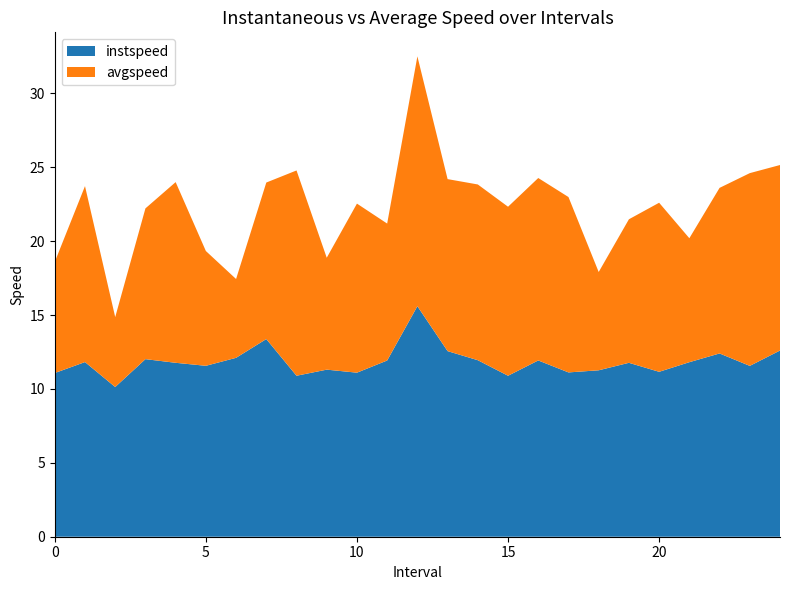

Reading right to left, list all the values displayed in this chart.

instspeed: 24.0=12.6	23.0=11.6	22.0=12.4	21.0=11.8	20.0=11.2	19.0=11.8	18.0=11.3	17.0=11.1	16.0=11.9	15.0=10.9	14.0=11.9	13.0=12.6	12.0=15.6	11.0=11.9	10.0=11.1	9.0=11.3	8.0=10.9	7.0=13.4	6.0=12.1	5.0=11.6	4.0=11.8	3.0=12.0	2.0=10.1	1.0=11.8	0.0=11.1
avgspeed: 24.0=12.6	23.0=13.0	22.0=11.2	21.0=8.4	20.0=11.4	19.0=9.7	18.0=6.7	17.0=11.9	16.0=12.3	15.0=11.4	14.0=11.9	13.0=11.6	12.0=16.9	11.0=9.3	10.0=11.4	9.0=7.6	8.0=13.9	7.0=10.6	6.0=5.3	5.0=7.8	4.0=12.2	3.0=10.2	2.0=4.7	1.0=11.9	0.0=7.5